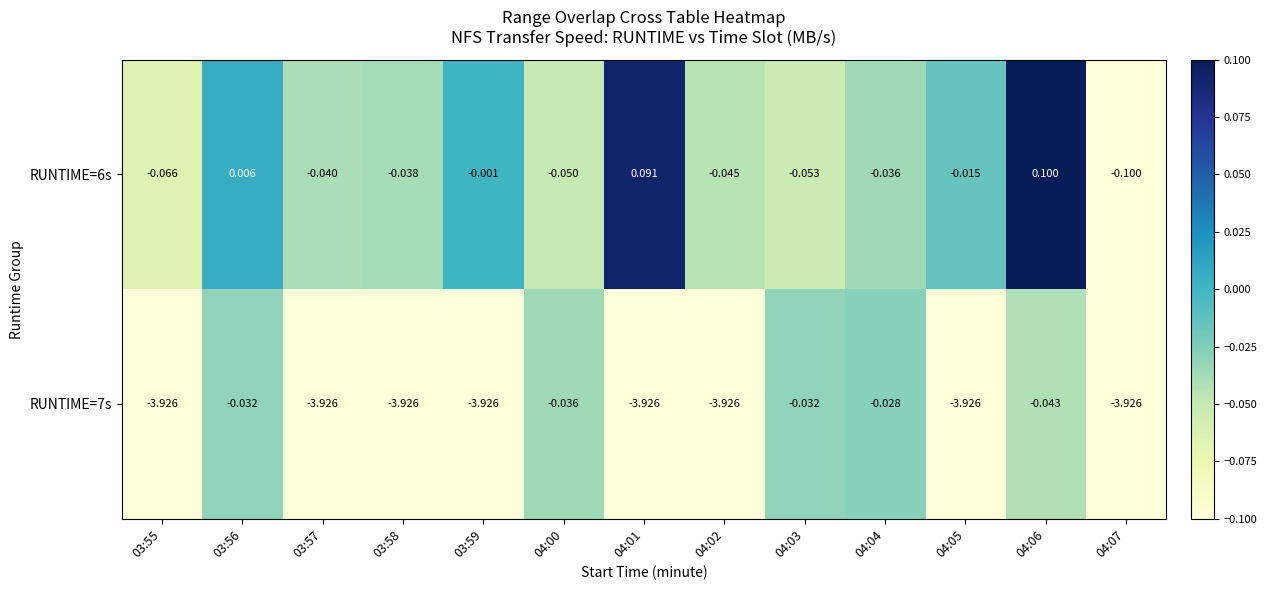

Is the value of RUNTIME=7s at 04:05 greater than the value of RUNTIME=6s at 04:01?

No